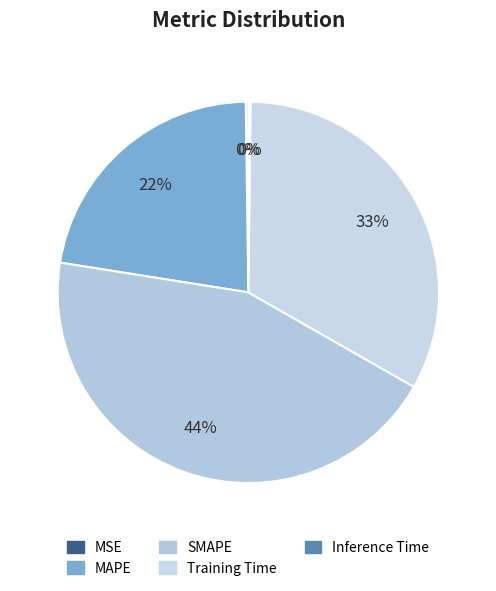

Between SMAPE and Inference Time, which is larger?

SMAPE